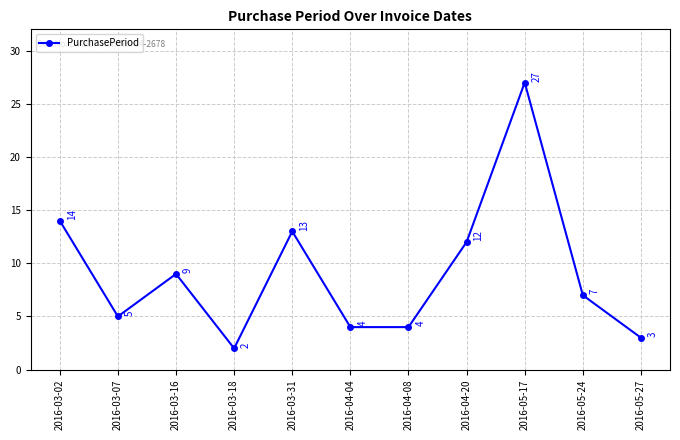

Between 2016-05-17 and 2016-04-20, which is larger?

2016-05-17